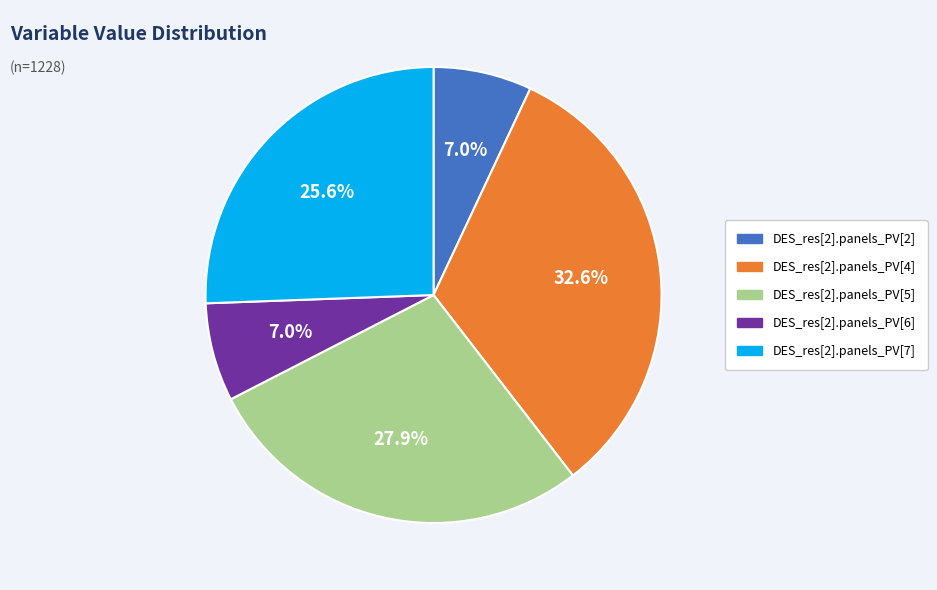

True or false: DES_res[2].panels_PV[4] accounts for 33% of the total.

True